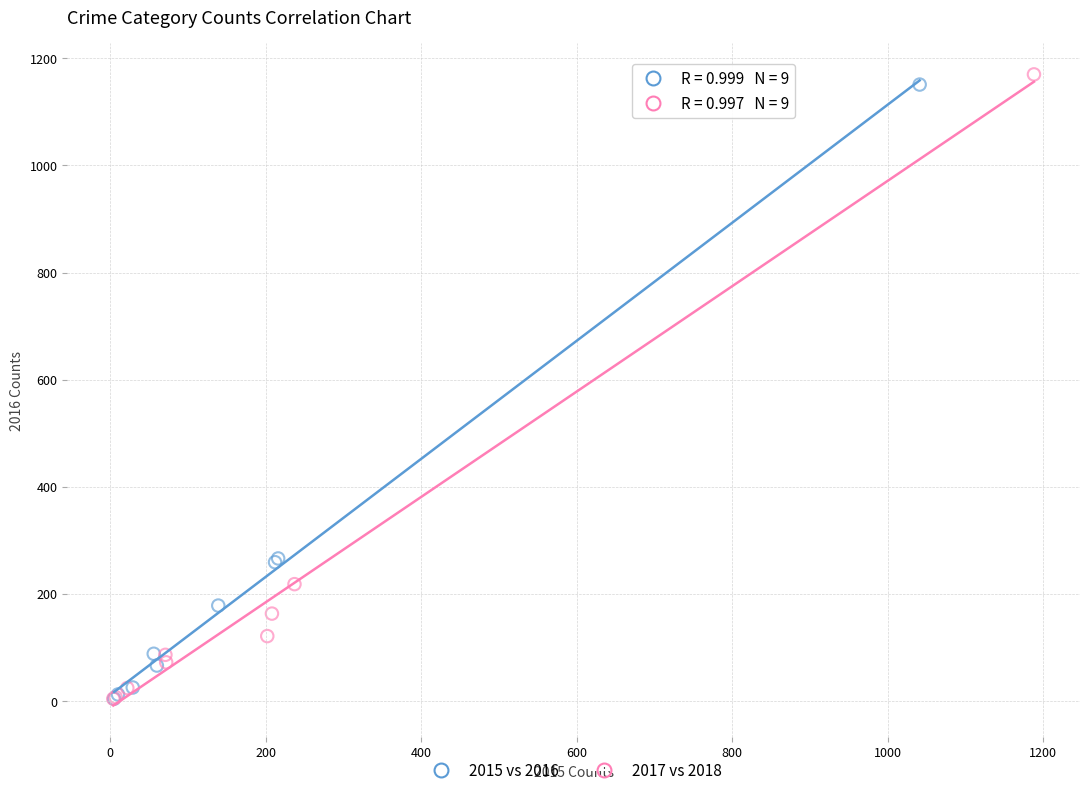

Which series has the largest Y range (max minus min)?

2017 vs 2018